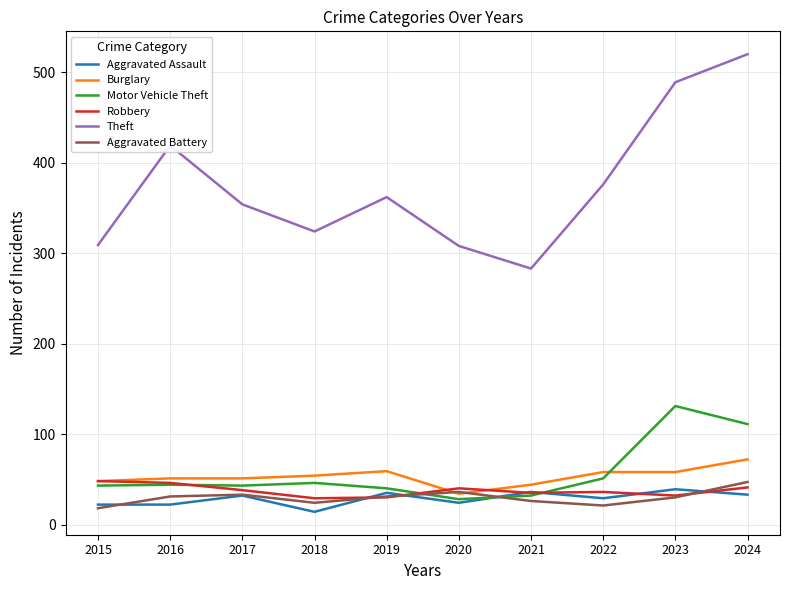

What is the difference between the maximum and second lowest values in the Burglary series?

28